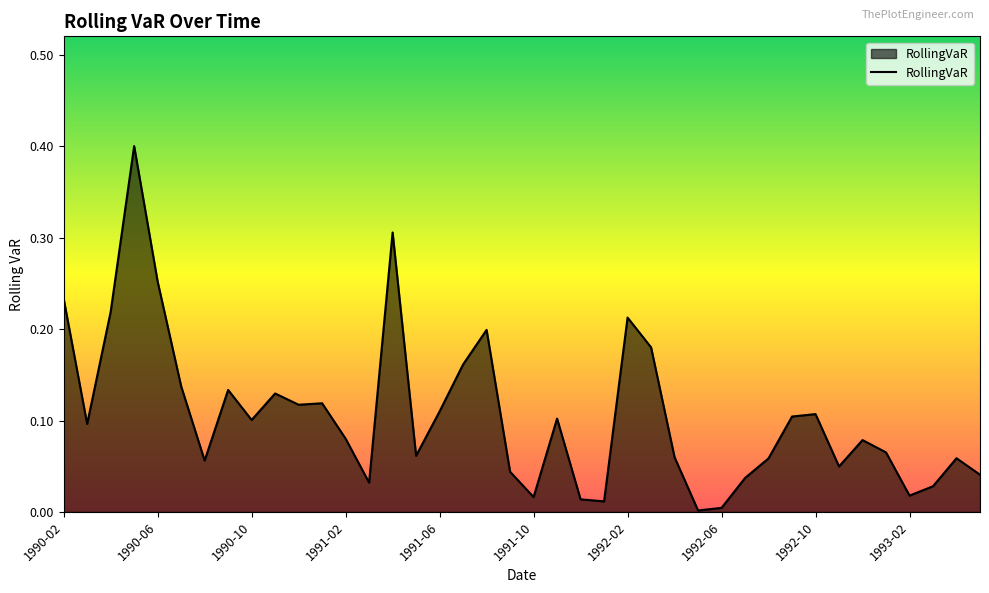

What is the difference between the maximum and minimum values?

0.4